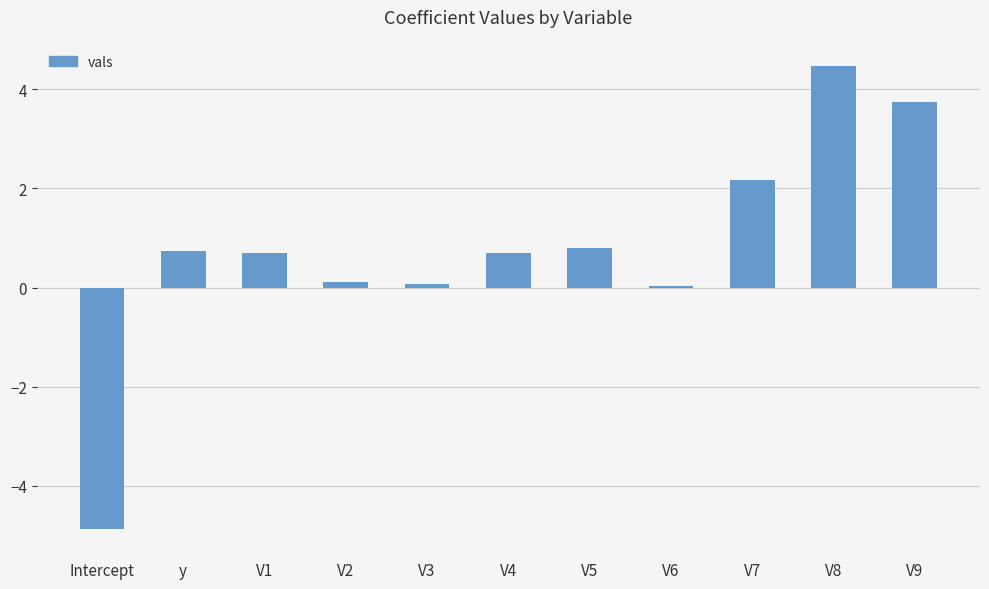

Between V8 and V4, which is larger?

V8